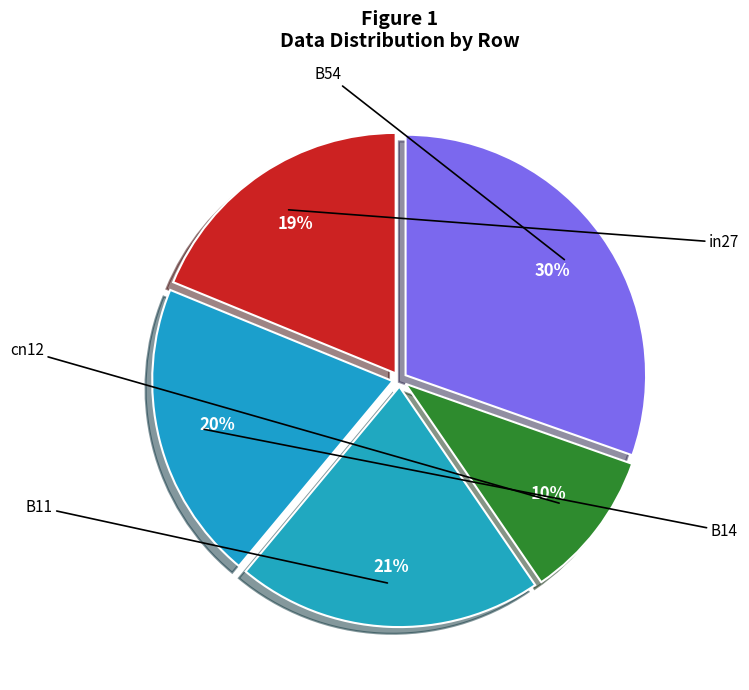

What is the smallest slice in the pie chart?

cn12